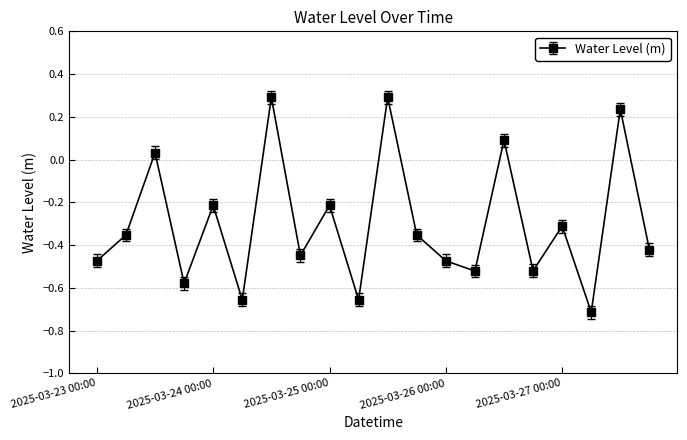

How many values are below zero?

15